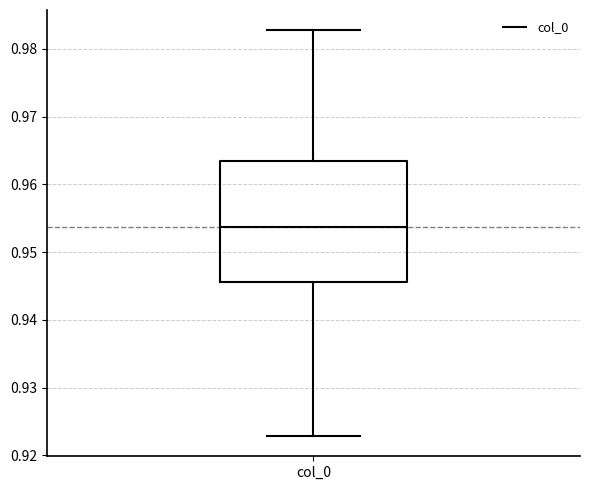

Read this box plot against the y-axis: the position of the median line, the range covered by the box, and the ends of both whiskers. The values are not printed on the chart, so give them approximately, as read against the axis.

median 0.954, box 0.946 to 0.964, whiskers 0.923 to 0.983